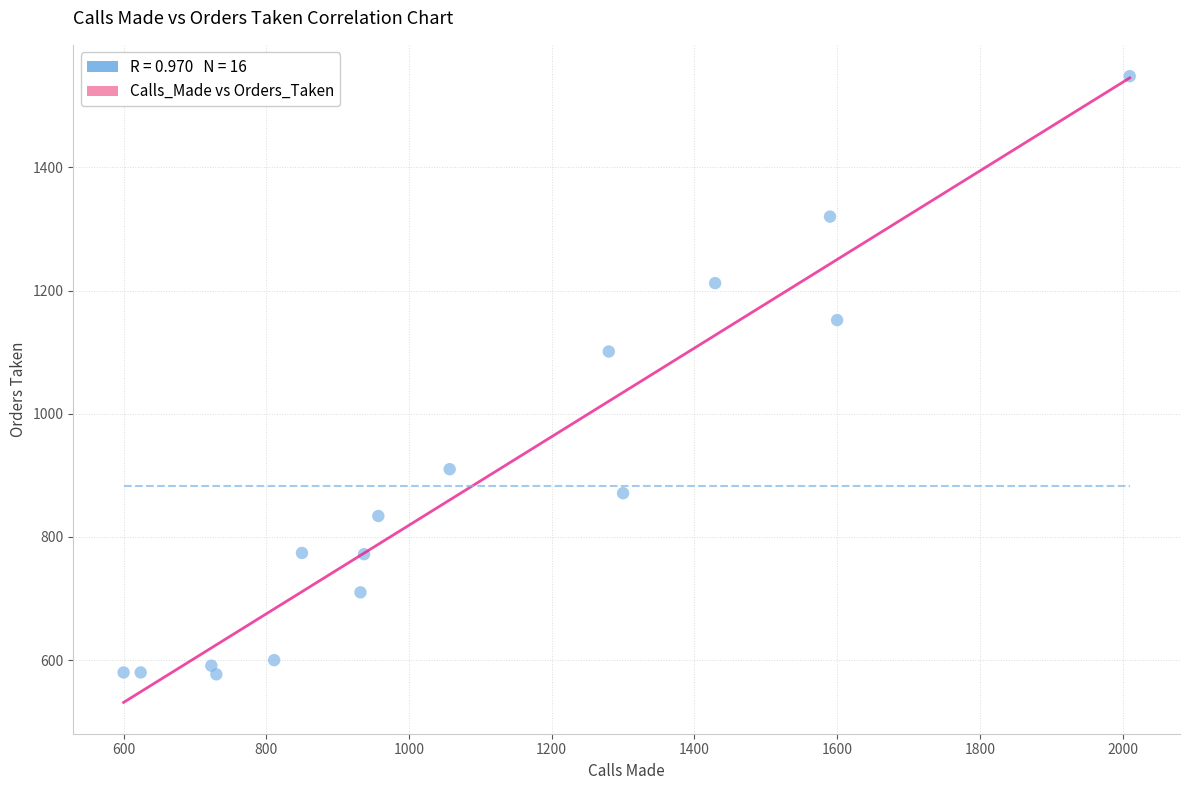

What is the range of Y values (max minus min)?

971